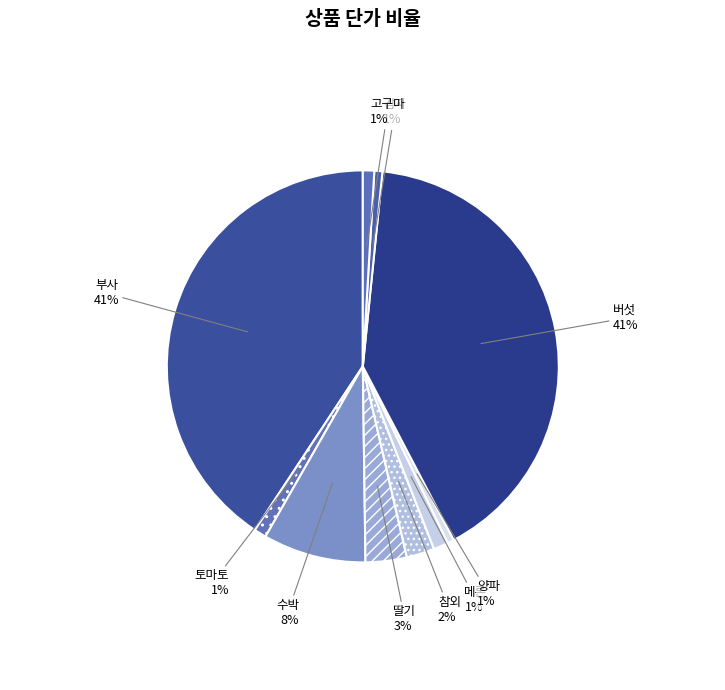

Approximately how many times larger is the value at 부사 compared to 버섯?

1.0